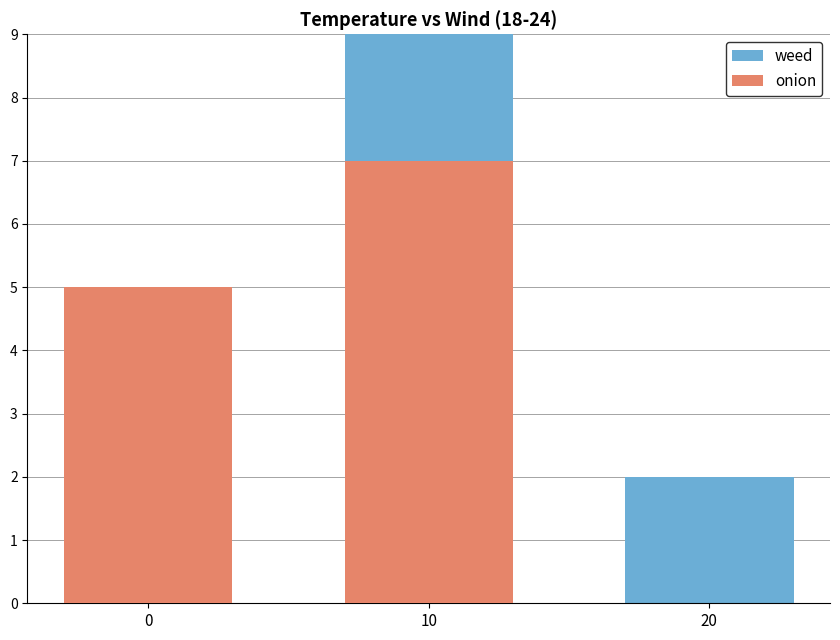

At 0, list the series in order from smallest to largest.

weed, onion